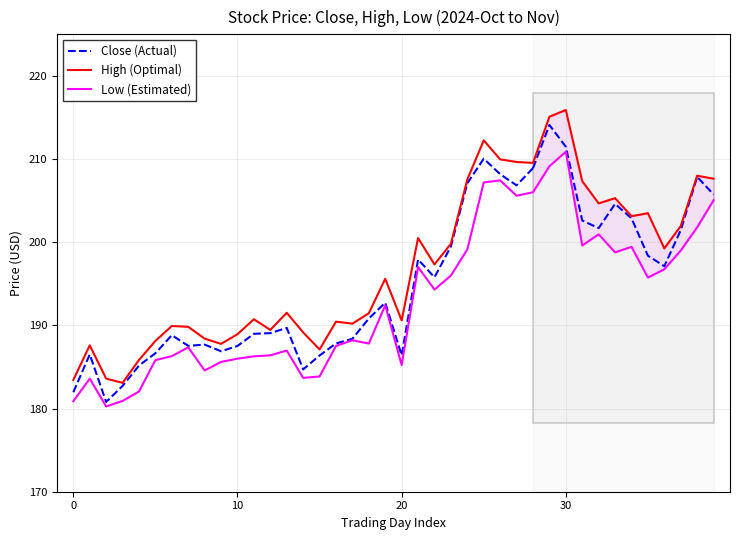

How many interior local valleys does the High series have?

10